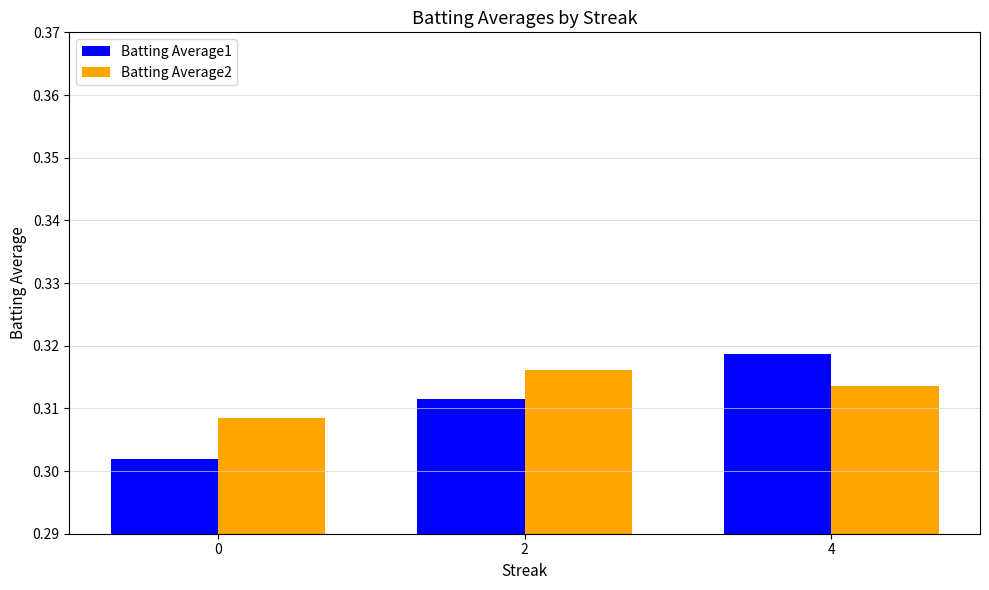

Is it true that Batting Average1 equals 0.5 at 2?

False